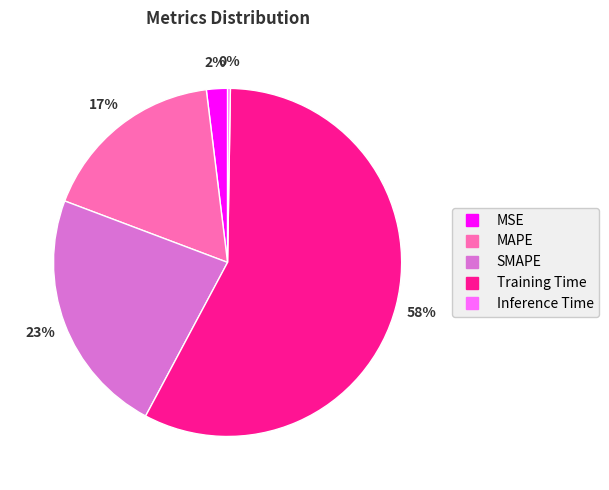

Approximately how many times larger is the value at SMAPE compared to Training Time?

0.4